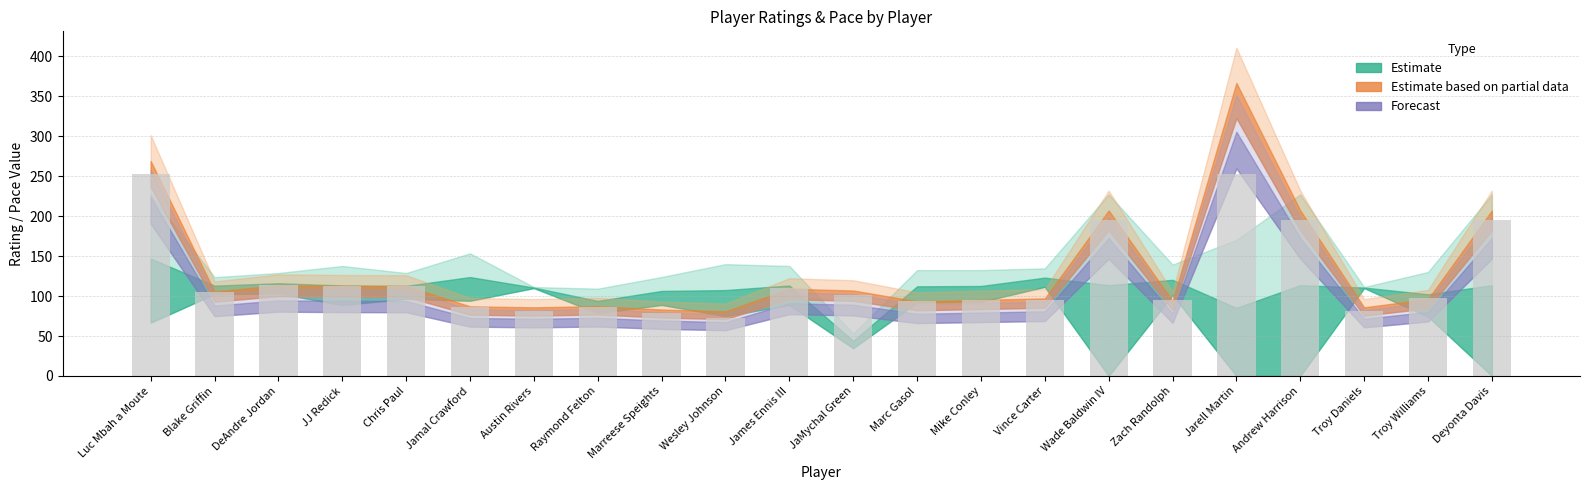

What value does the data have at Vince Carter?

95.6